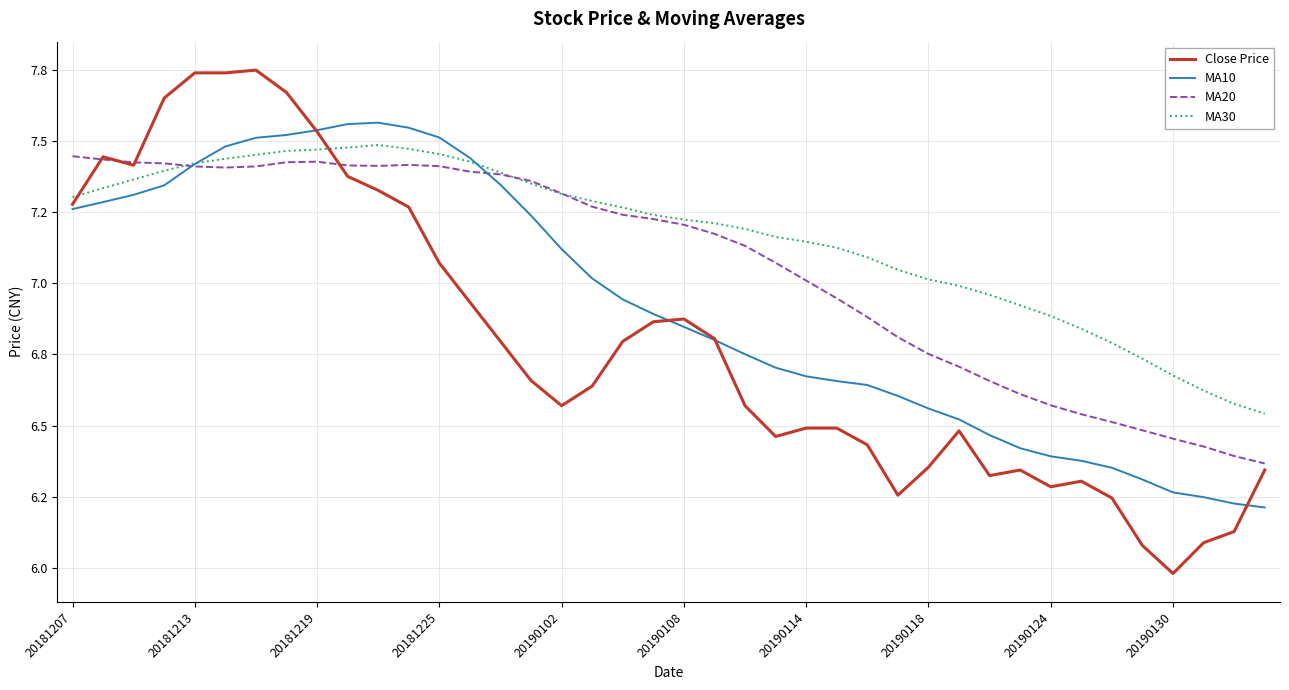

Does the chart have visible grid lines?

Yes